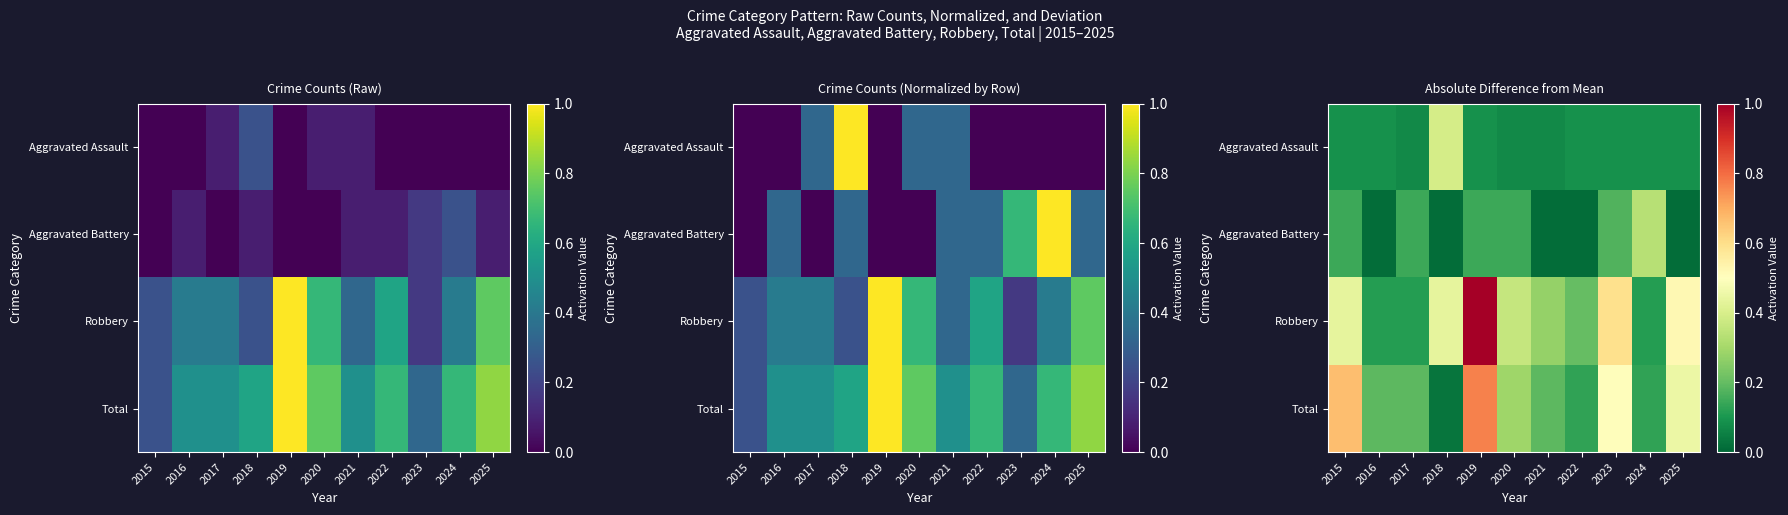

Count the number of data series in this chart.

4